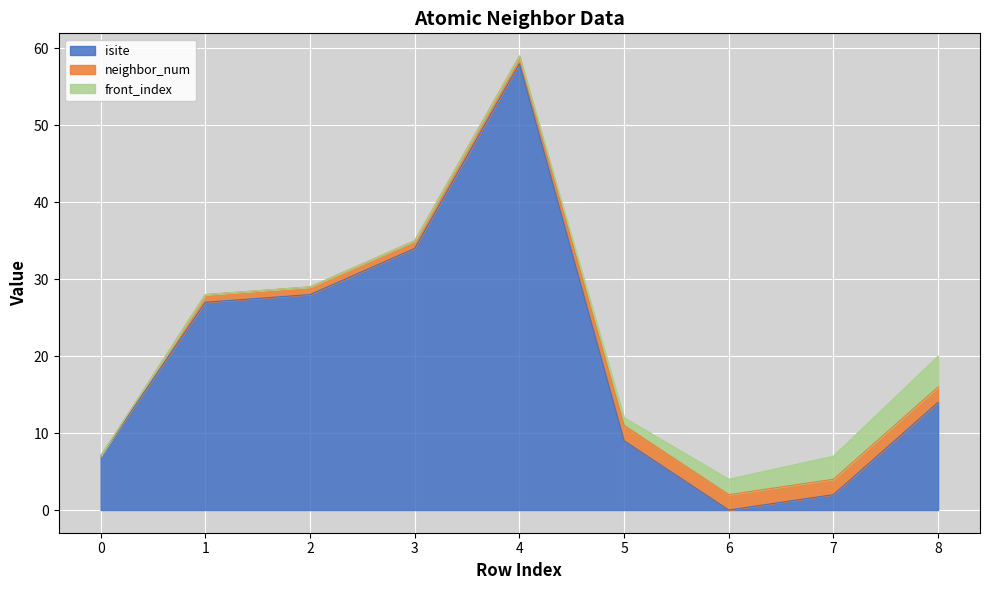

Rank the categories by neighbor_num value from highest to lowest.

5, 6, 7, 8, 1, 2, 3, 4, 0